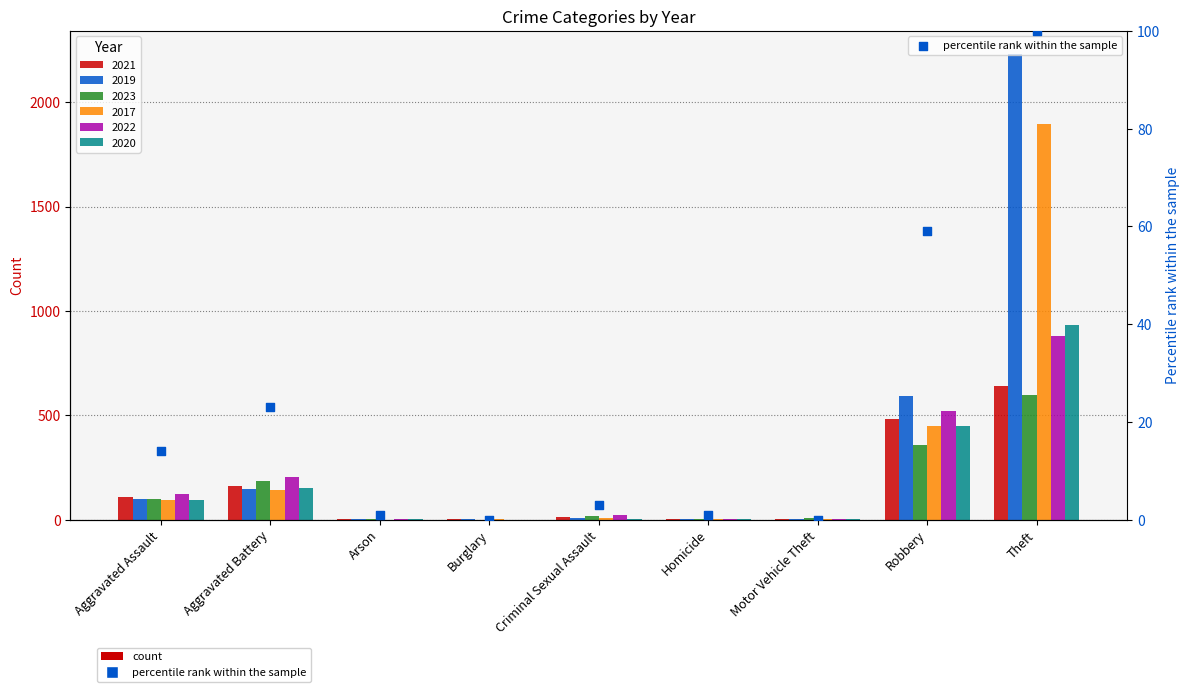

Approximately how many times larger is the value at Aggravated Battery compared to Criminal Sexual Assault?

7.7